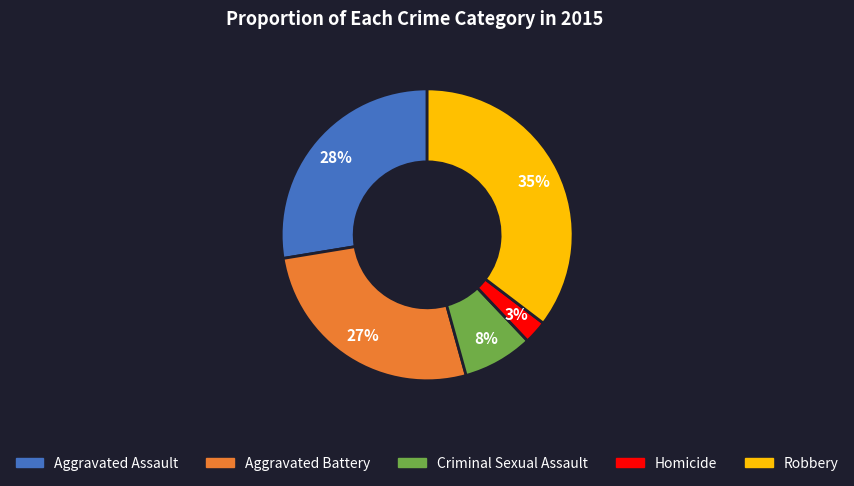

Is there a majority slice in this chart?

No